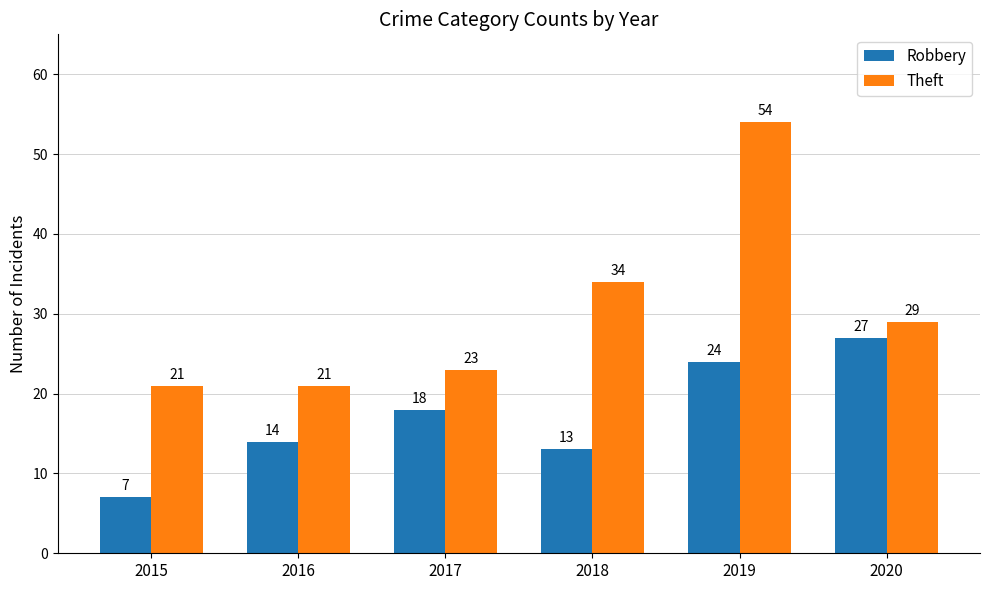

What is the minimum value shown in the chart?

7